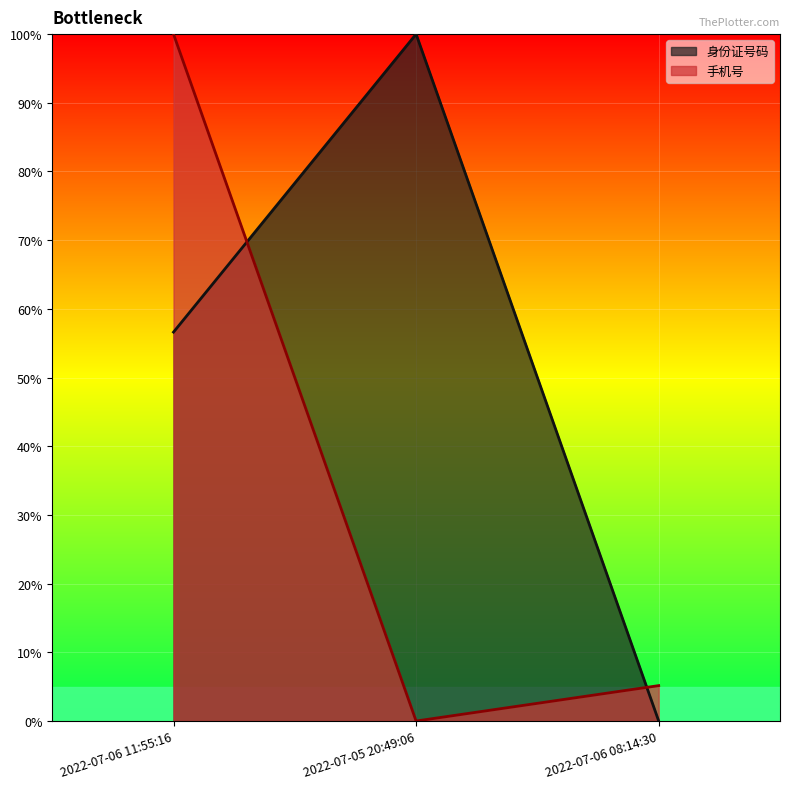

List the series in order of their peak value, highest first.

身份证号码, 手机号